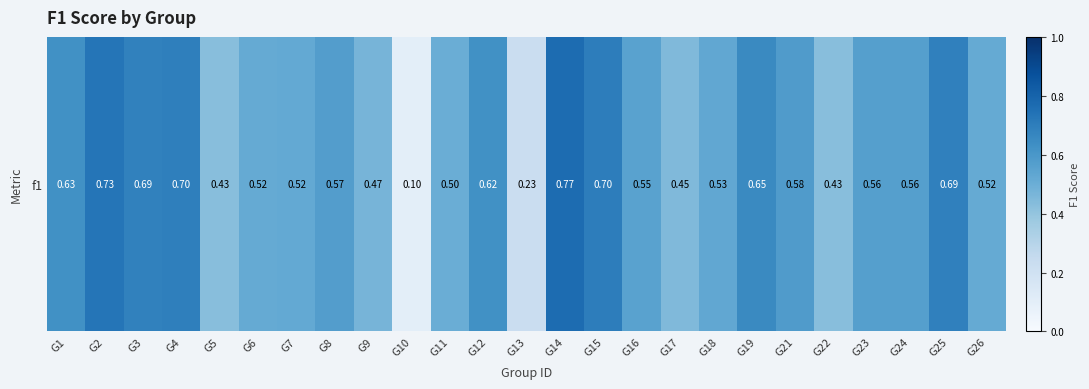

Reading left to right, transcribe all the data shown in this chart.

G1=0.6	G2=0.7	G3=0.7	G4=0.7	G5=0.4	G6=0.5	G7=0.5	G8=0.6	G9=0.5	G10=0.1	G11=0.5	G12=0.6	G13=0.2	G14=0.8	G15=0.7	G16=0.6	G17=0.4	G18=0.5	G19=0.7	G21=0.6	G22=0.4	G23=0.6	G24=0.6	G25=0.7	G26=0.5